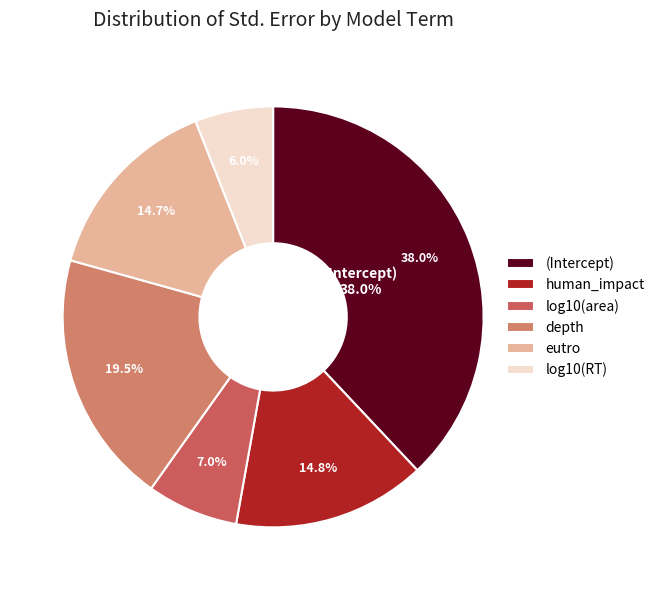

Is there a majority slice in this chart?

No